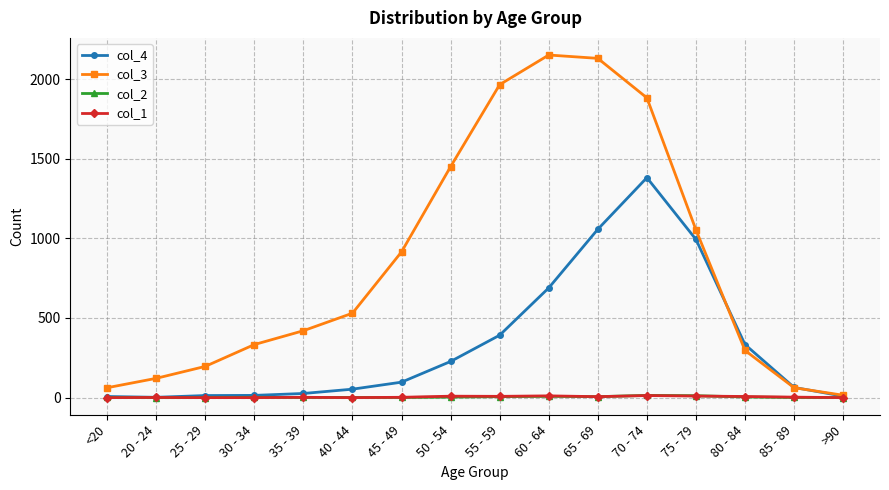

What value does the col_4 series have at 30 - 34?

14